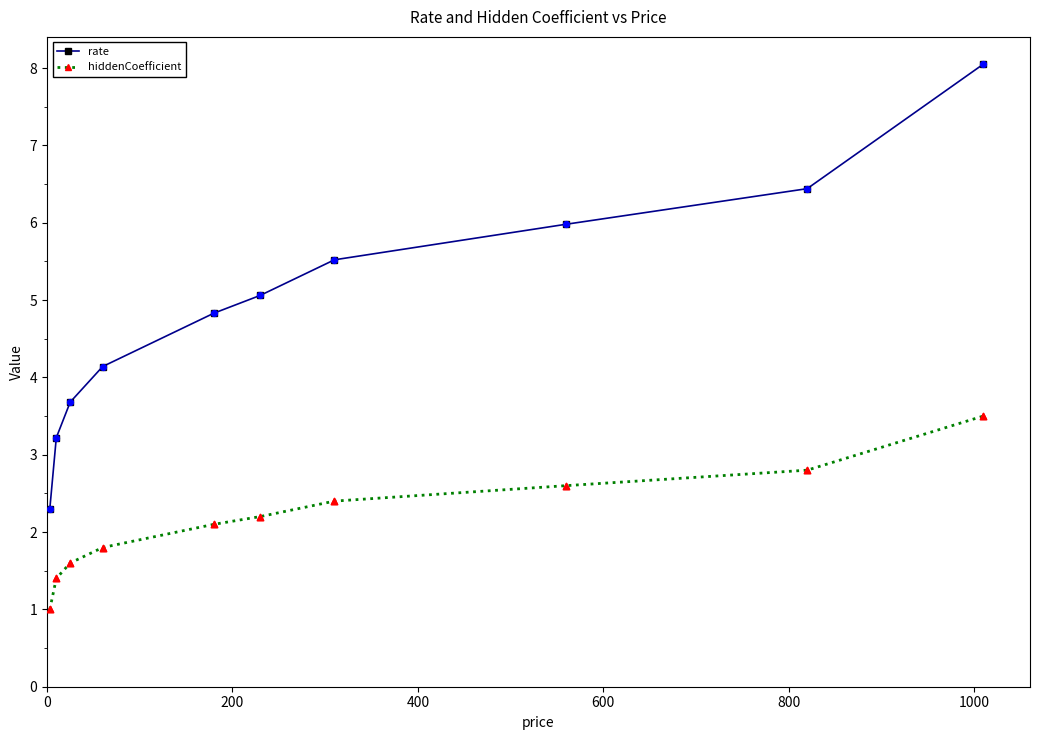

Which series has the largest total across all categories?

rate